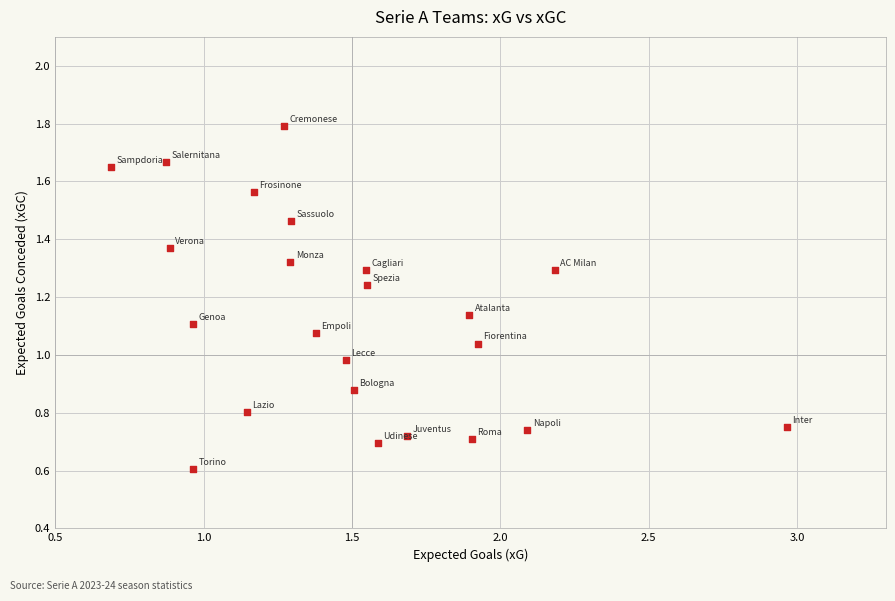

What is the range of X values (max minus min)?

2.3